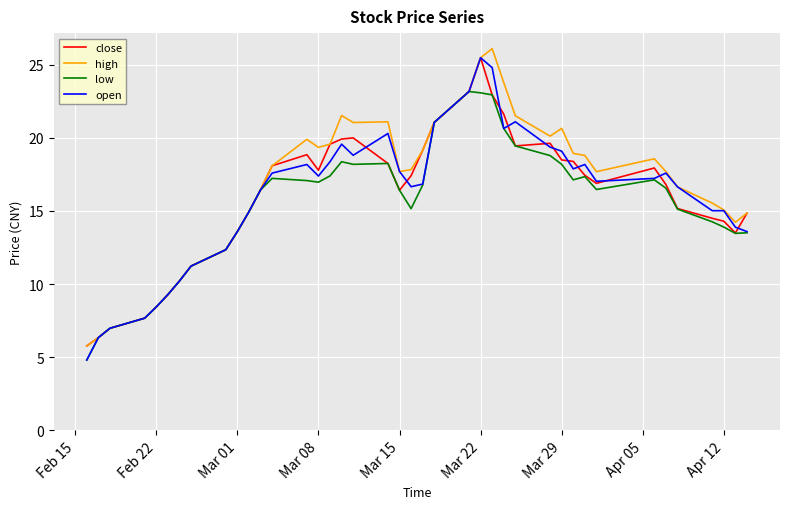

How many distinct data groups are displayed?

4